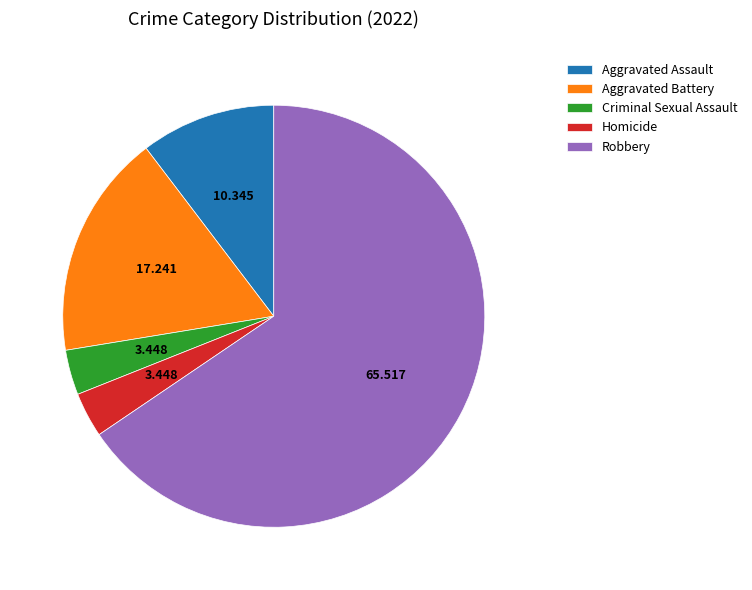

True or false: Aggravated Assault accounts for 5% of the total.

False